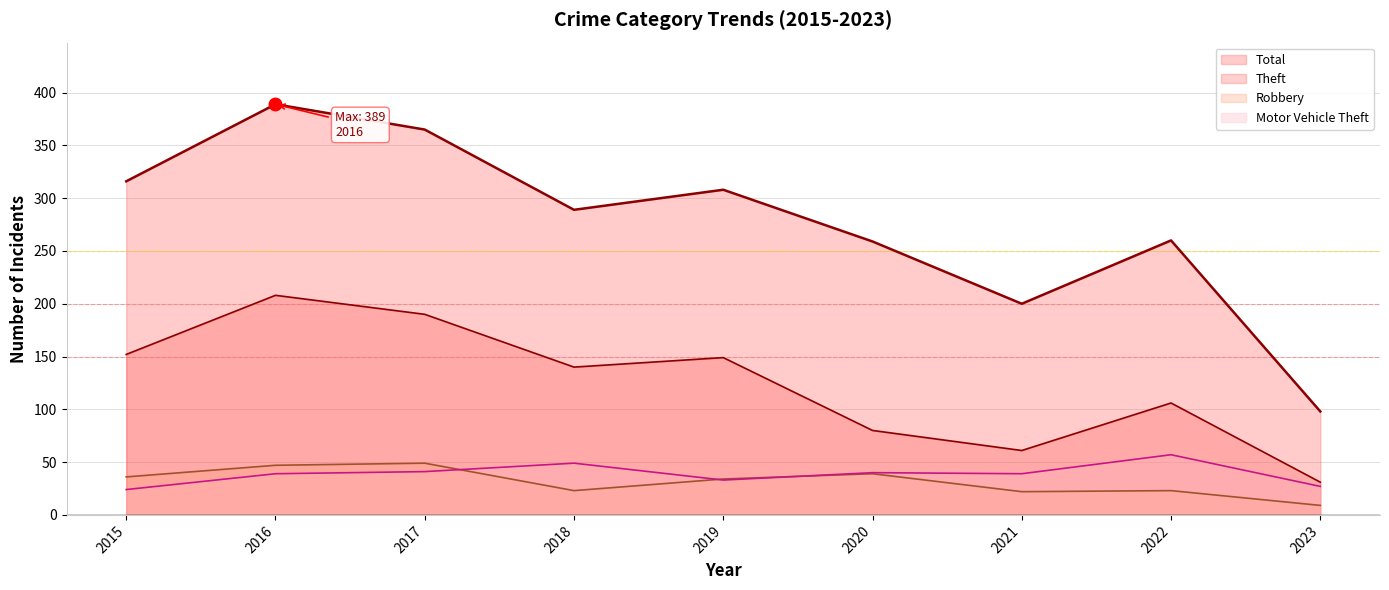

True or false: Motor Vehicle Theft and Total cross at least once.

False